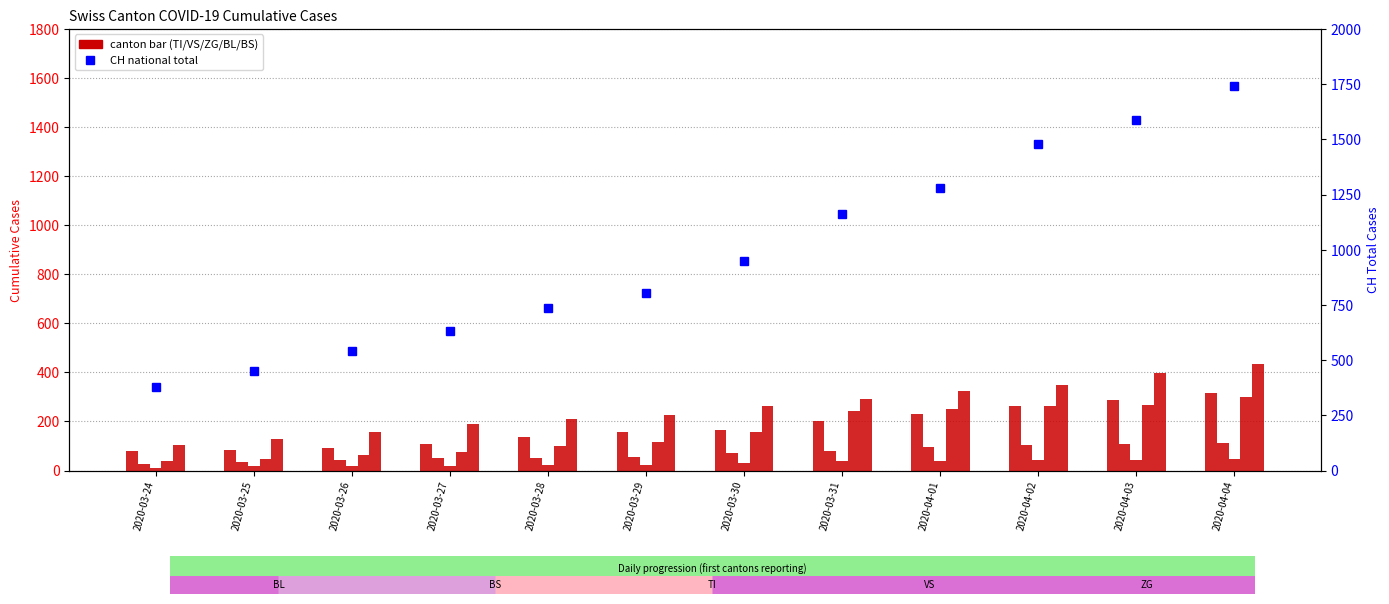

What is the difference between the second highest and minimum values in the TI series?

207